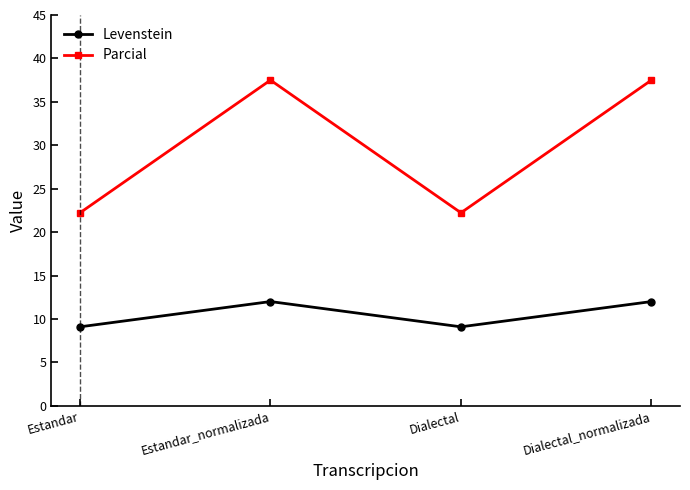

At which category does Levenstein reach its first local peak?

Estandar_normalizada